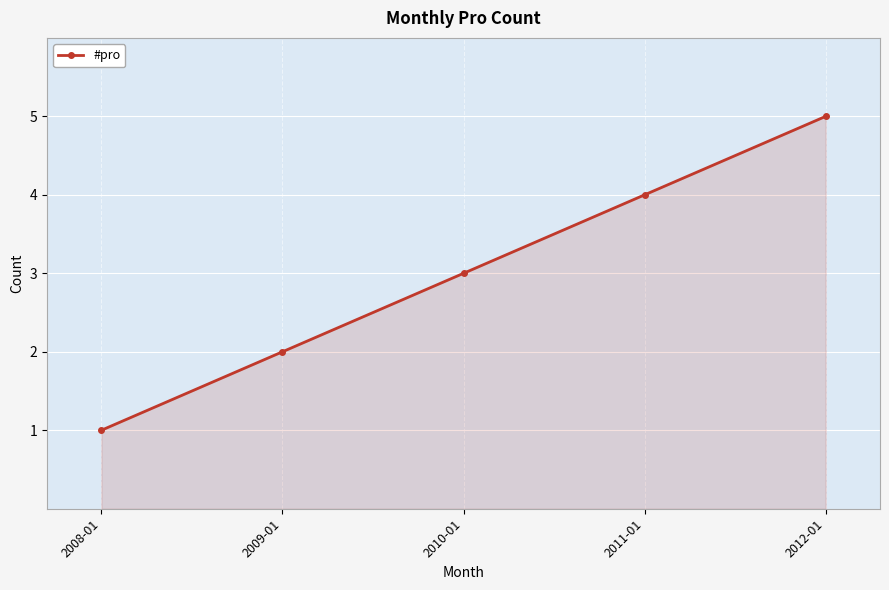

True or false: the data shows 3 at 2009-01.

False